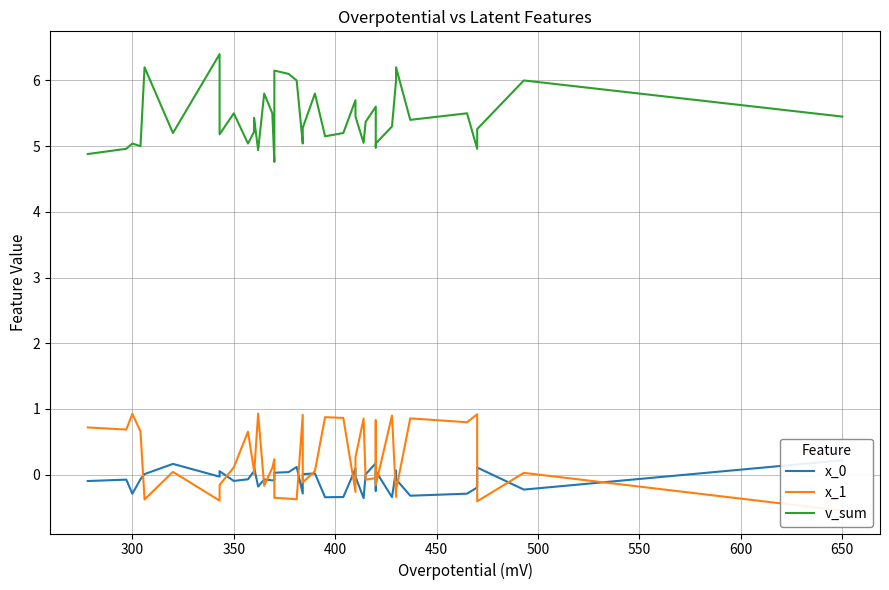

The value of x_1 at 30 is -0.3. True or false?

False